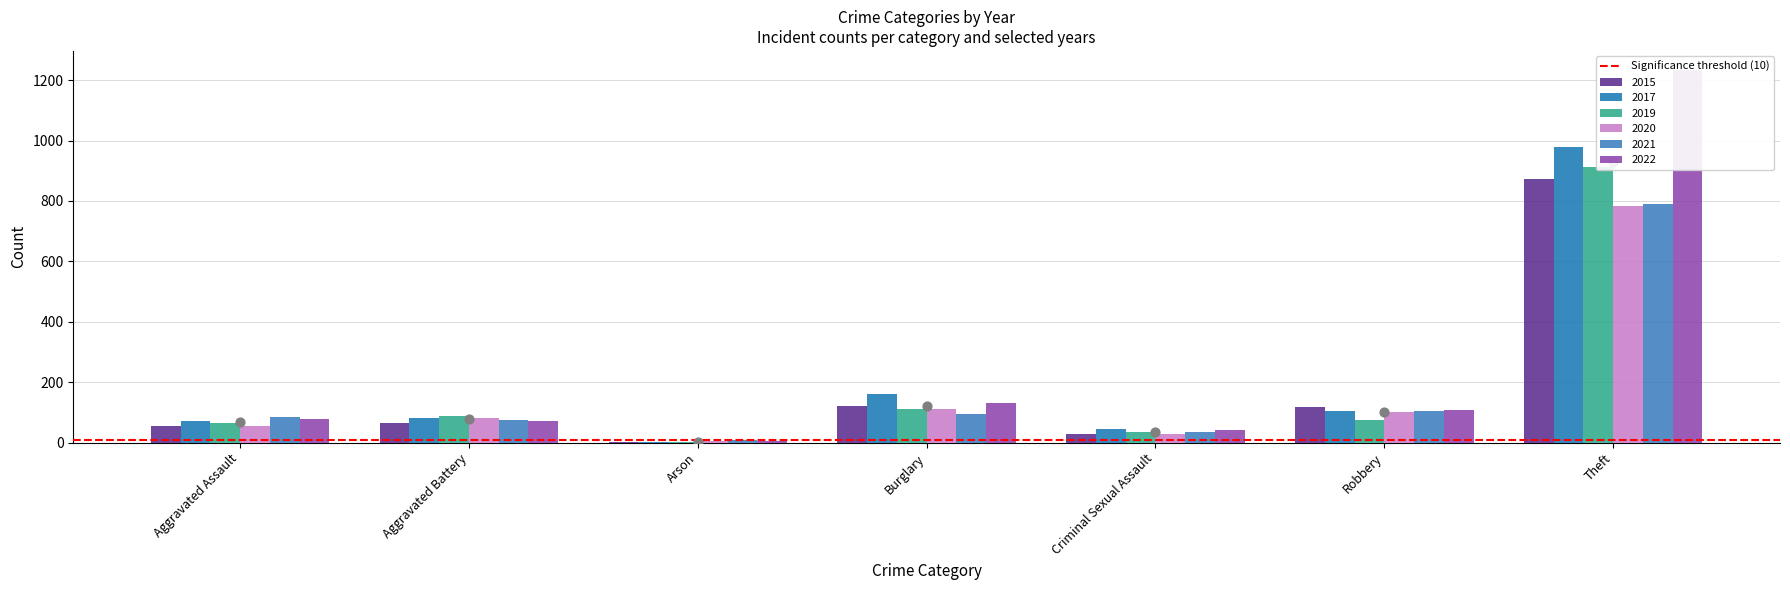

Which series has the largest total across all categories?

2022